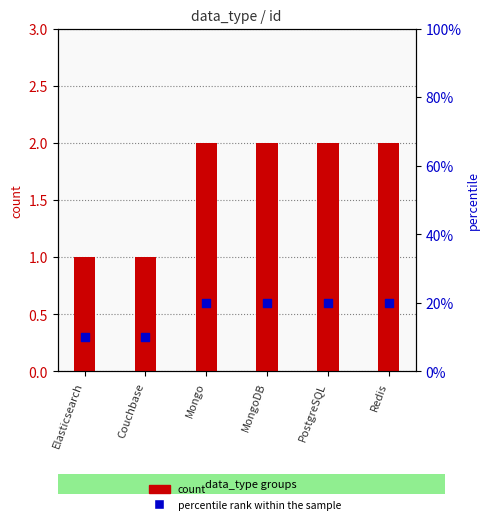

Which has a higher value, Elasticsearch or Couchbase?

Elasticsearch